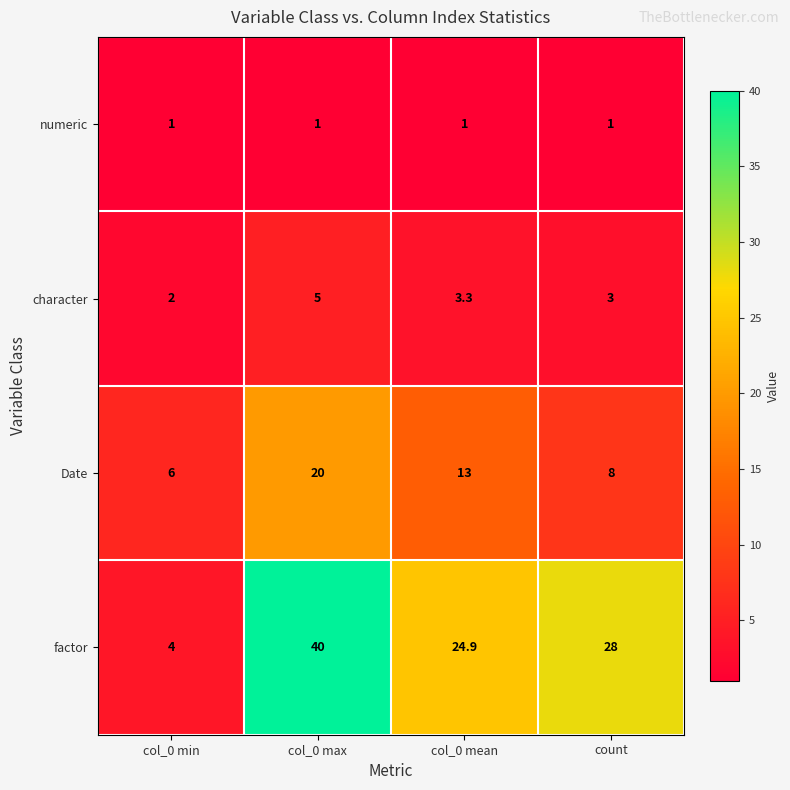

Rank the series at col_0 max from highest to lowest value.

factor, Date, character, numeric